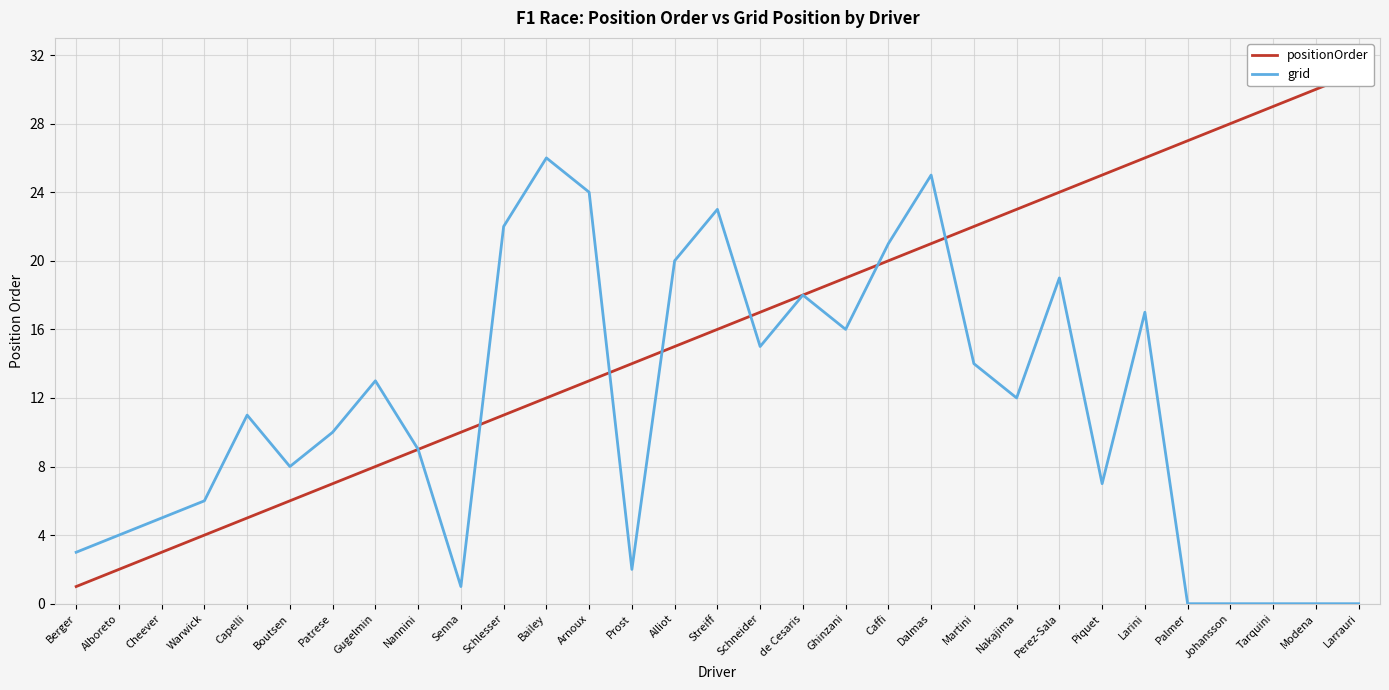

What is the greatest value displayed?

31